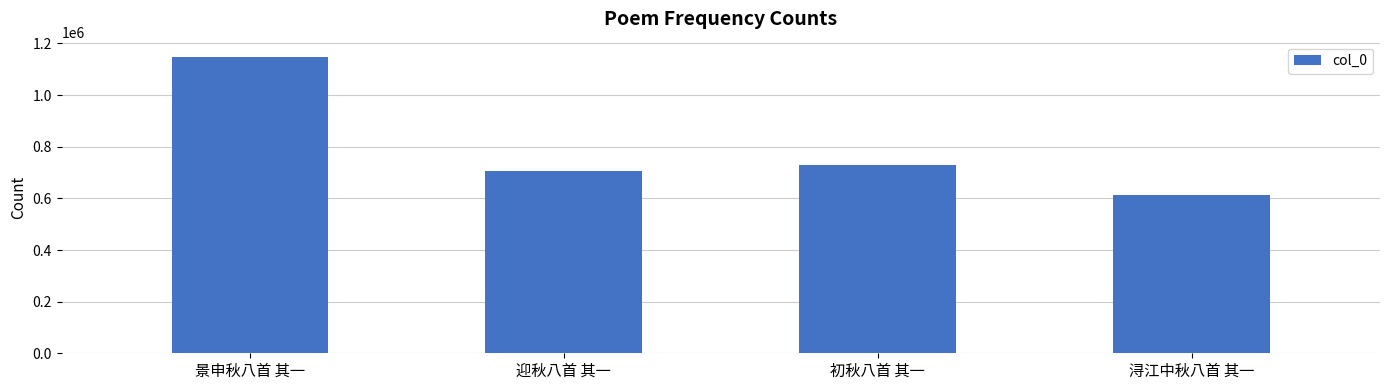

What is the minimum value shown in the chart?

612180